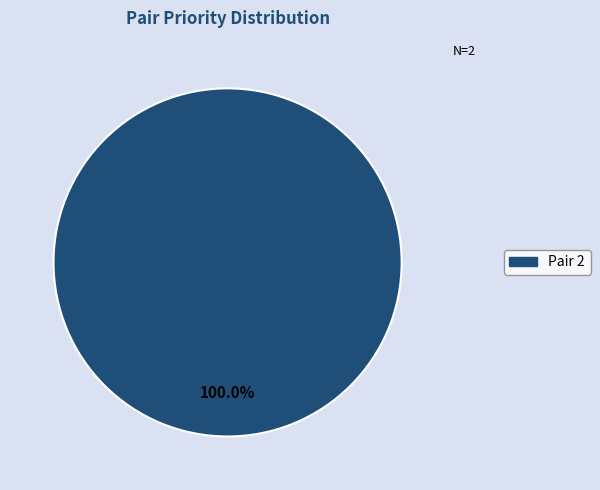

Is there any slice that represents more than half of the pie?

Yes